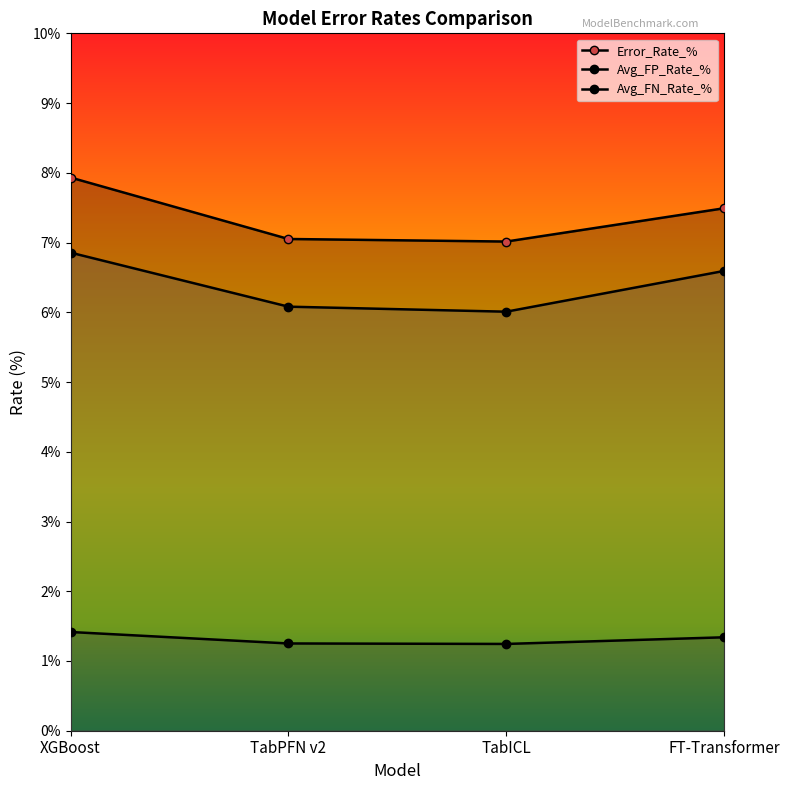

What is the difference between the Error_Rate_% values at XGBoost and FT-Transformer?

0.4